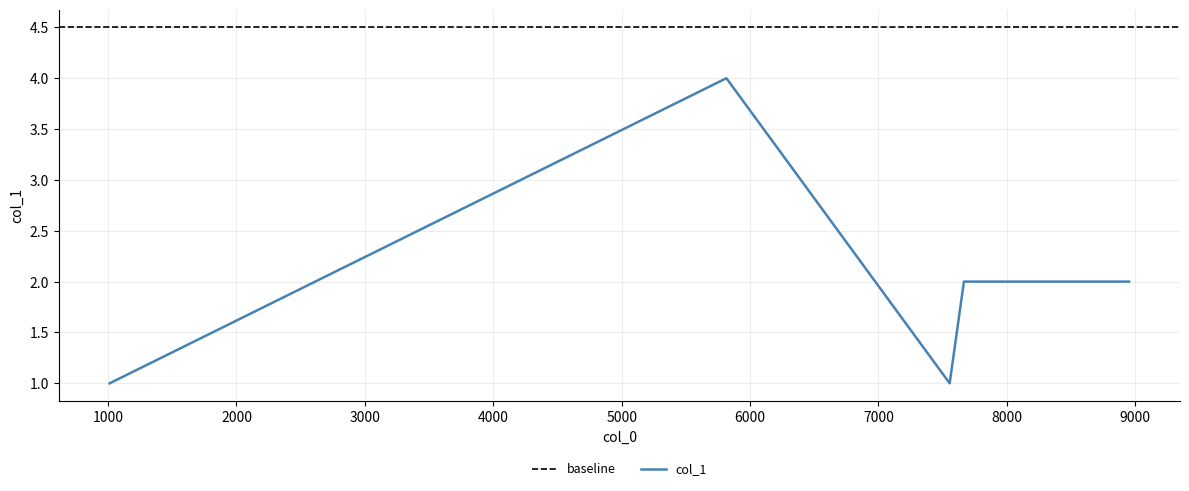

Read the value at 1012.

1